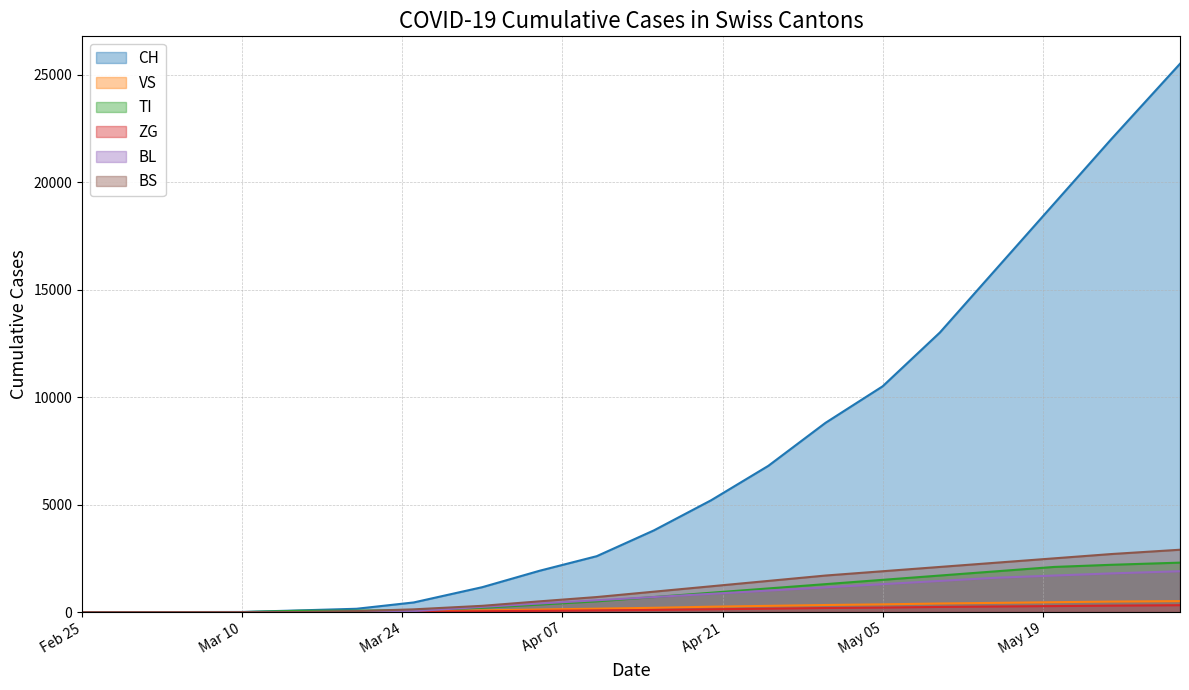

Where does the VS series first go above 200?

2020-04-20